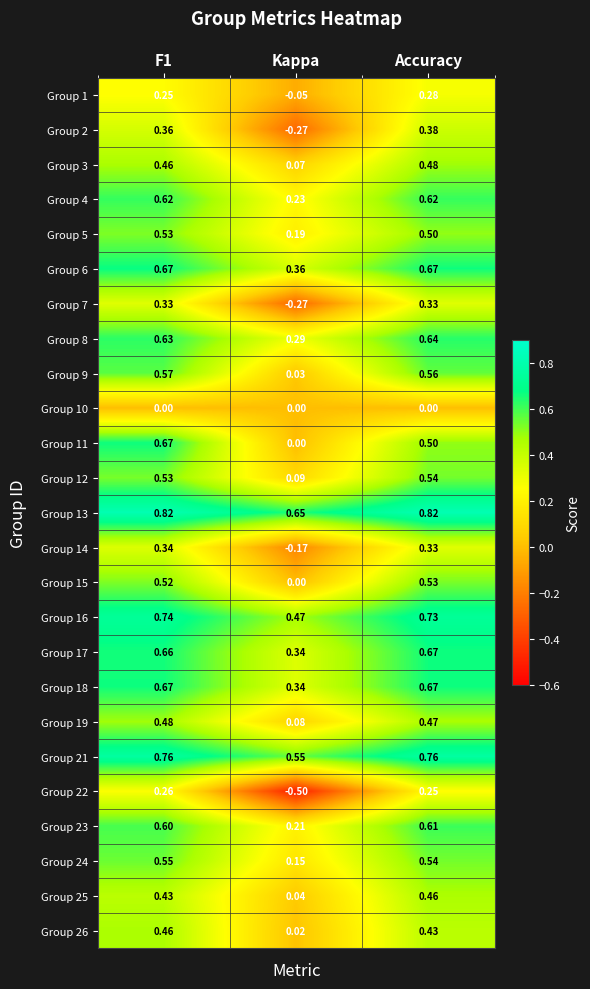

Count the number of data series in this chart.

25